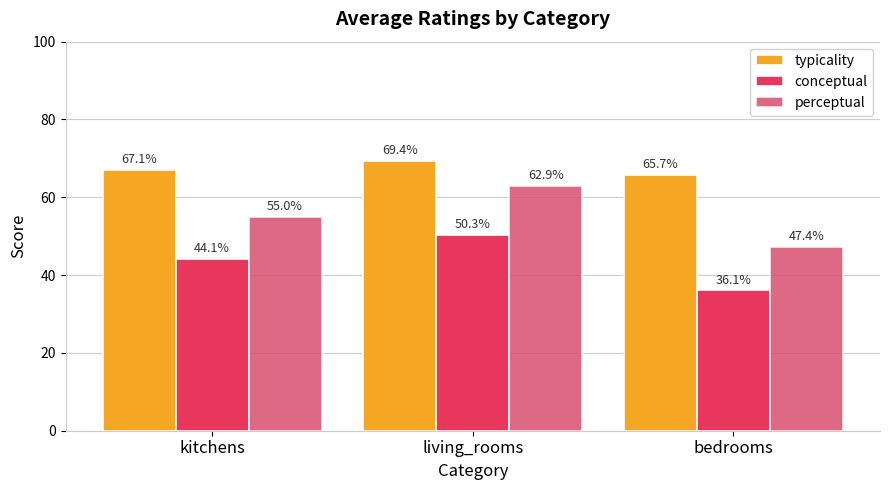

What is the label of the 1st bar from the left?

kitchens